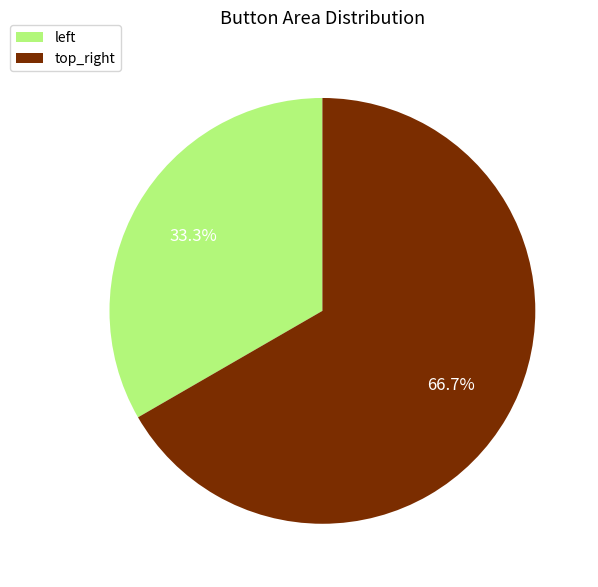

Which slice is the smallest?

left